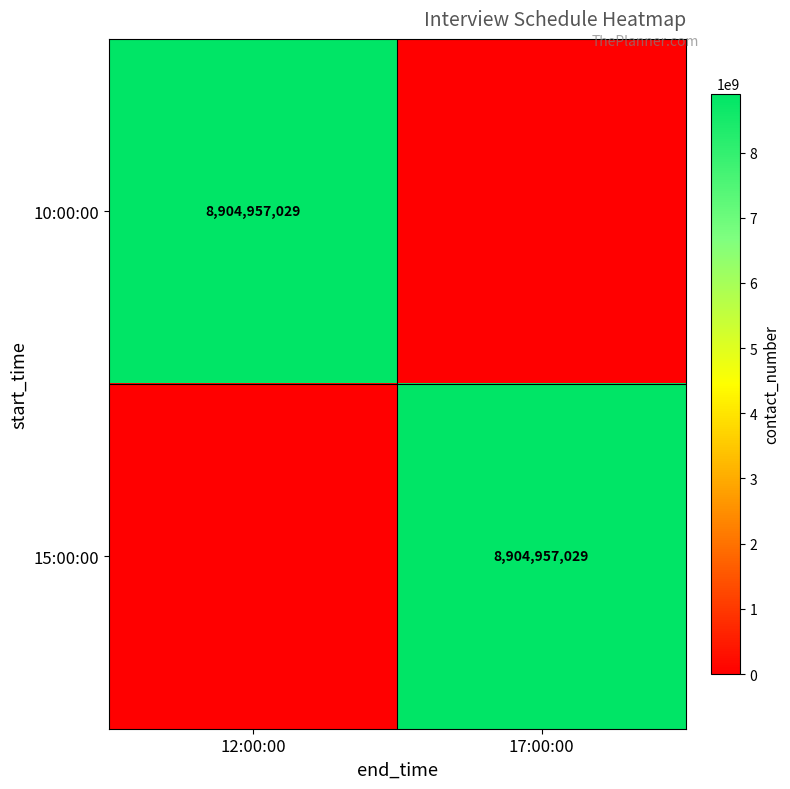

What is the greatest value displayed?

8904957029